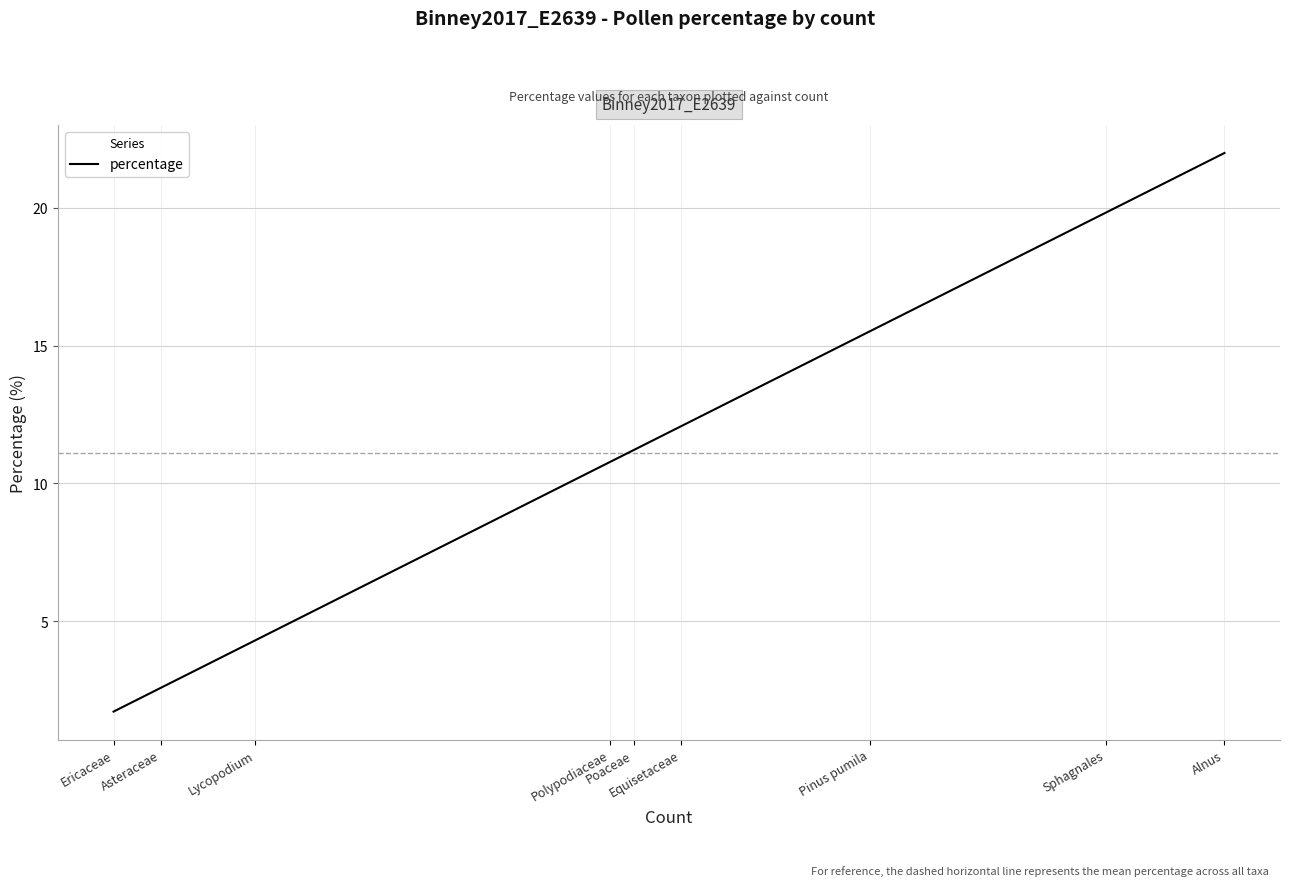

Which category has the highest value across all series?

Alnus